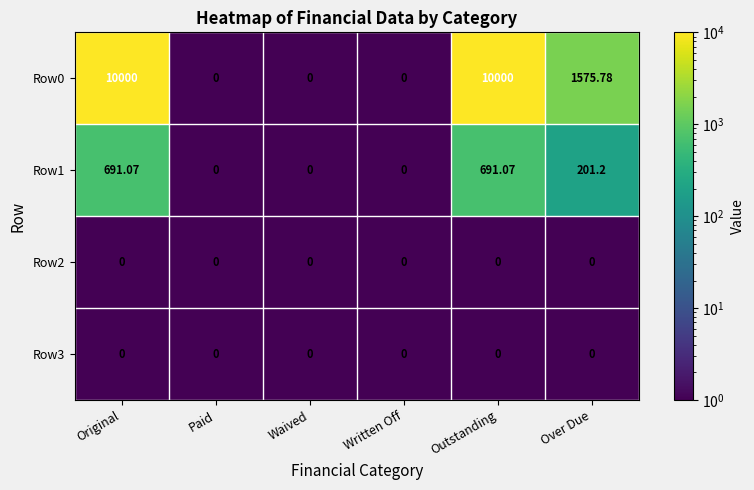

At how many categories does at least one series exceed 2761?

2